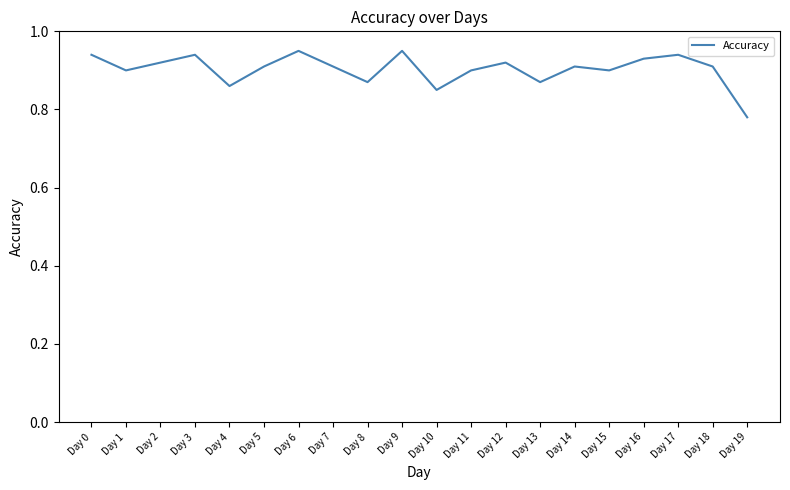

What is the change in value from Day 8 to Day 9?

+0.1